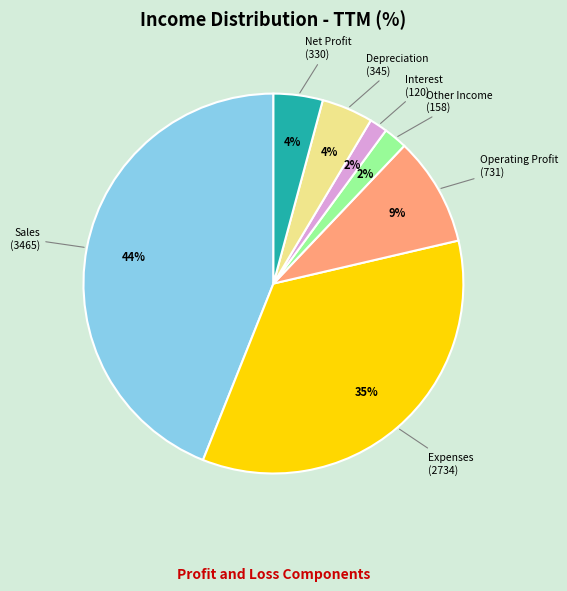

To the nearest percent, what is the difference between the largest and smallest slice percentages?

42%